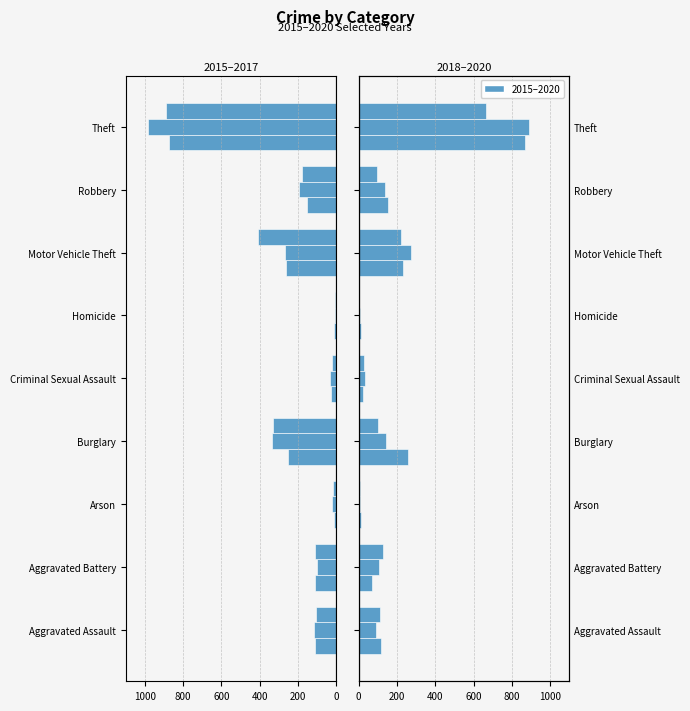

How many groups of bars are there?

9